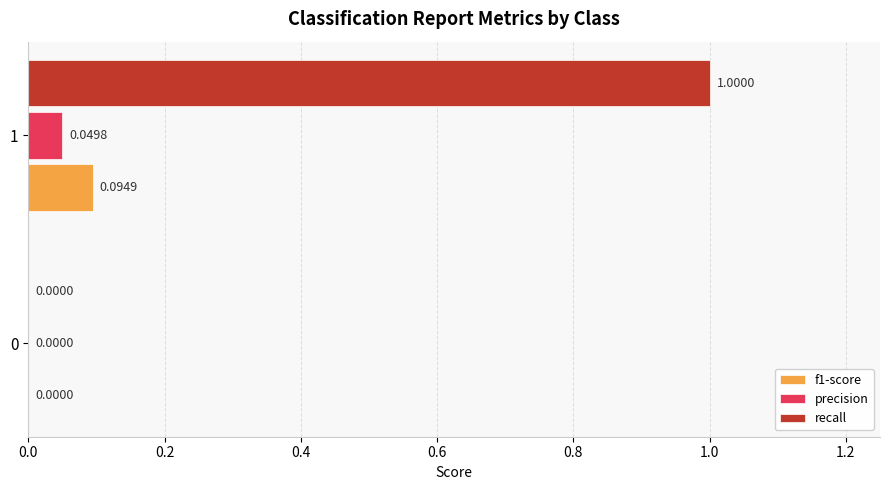

Which series has the largest total across all categories?

recall